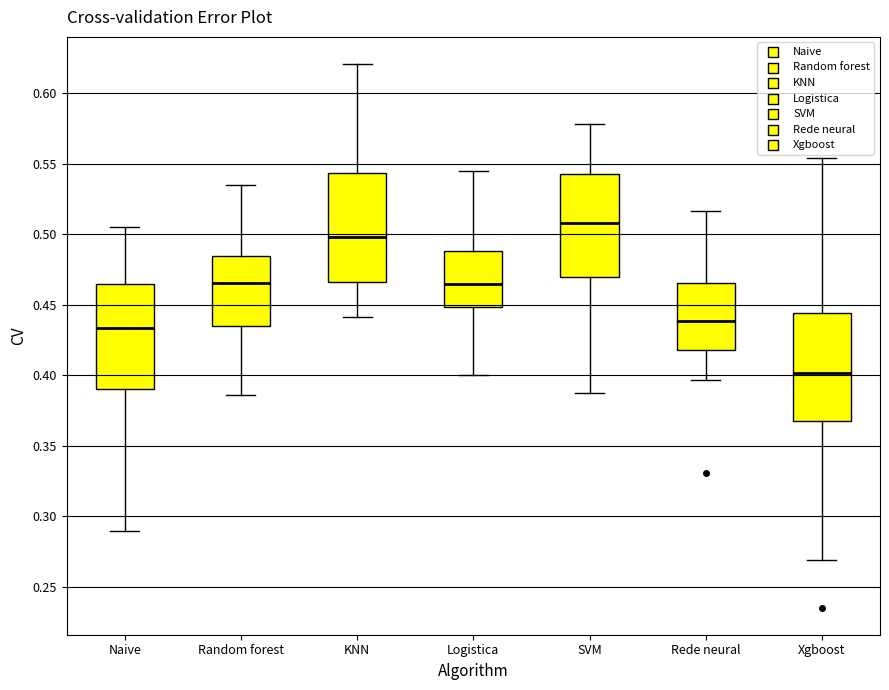

Reading left to right, transcribe this box plot: for each box, give where its median line is, the range the box spans, and where its two whiskers end, as read against the y-axis. The values are not printed on the chart, so give them approximately, as read against the axis.

Naive: median 0.435, box 0.390 to 0.465, whiskers 0.290 to 0.505
Random forest: median 0.465, box 0.435 to 0.485, whiskers 0.385 to 0.535
KNN: median 0.500, box 0.465 to 0.545, whiskers 0.440 to 0.620
Logistica: median 0.465, box 0.450 to 0.490, whiskers 0.400 to 0.545
SVM: median 0.510, box 0.470 to 0.545, whiskers 0.390 to 0.580
Rede neural: median 0.440, box 0.420 to 0.465, whiskers 0.395 to 0.515
Xgboost: median 0.400, box 0.365 to 0.445, whiskers 0.270 to 0.555